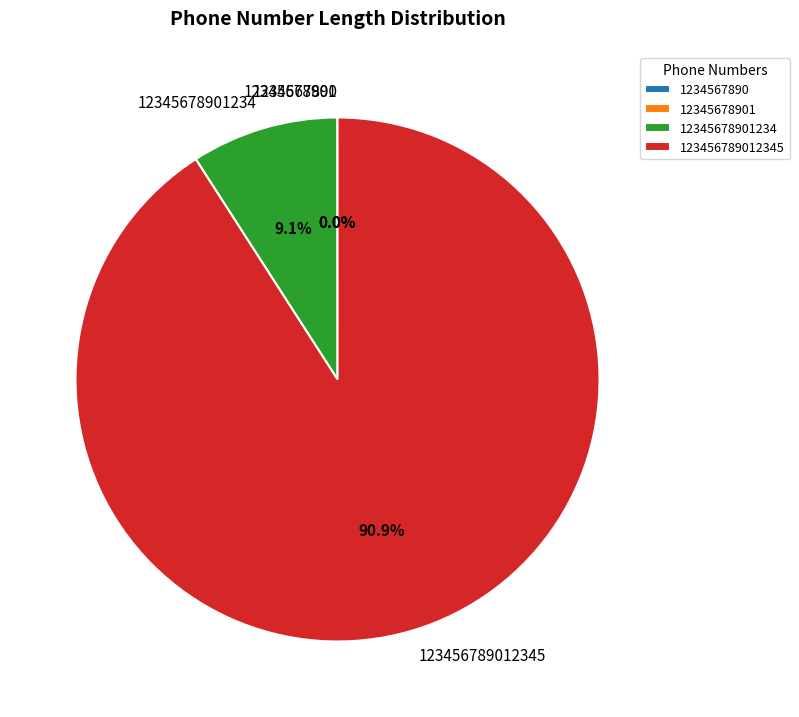

Does any single category account for the majority?

Yes